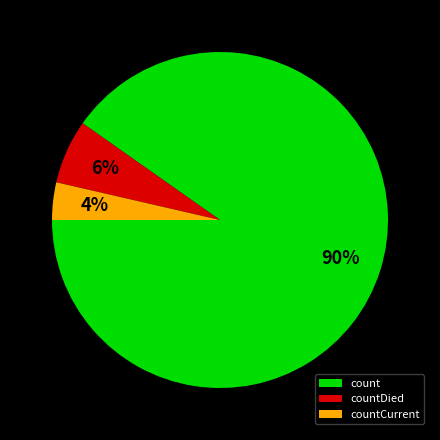

Does count represent more than half of the total?

Yes